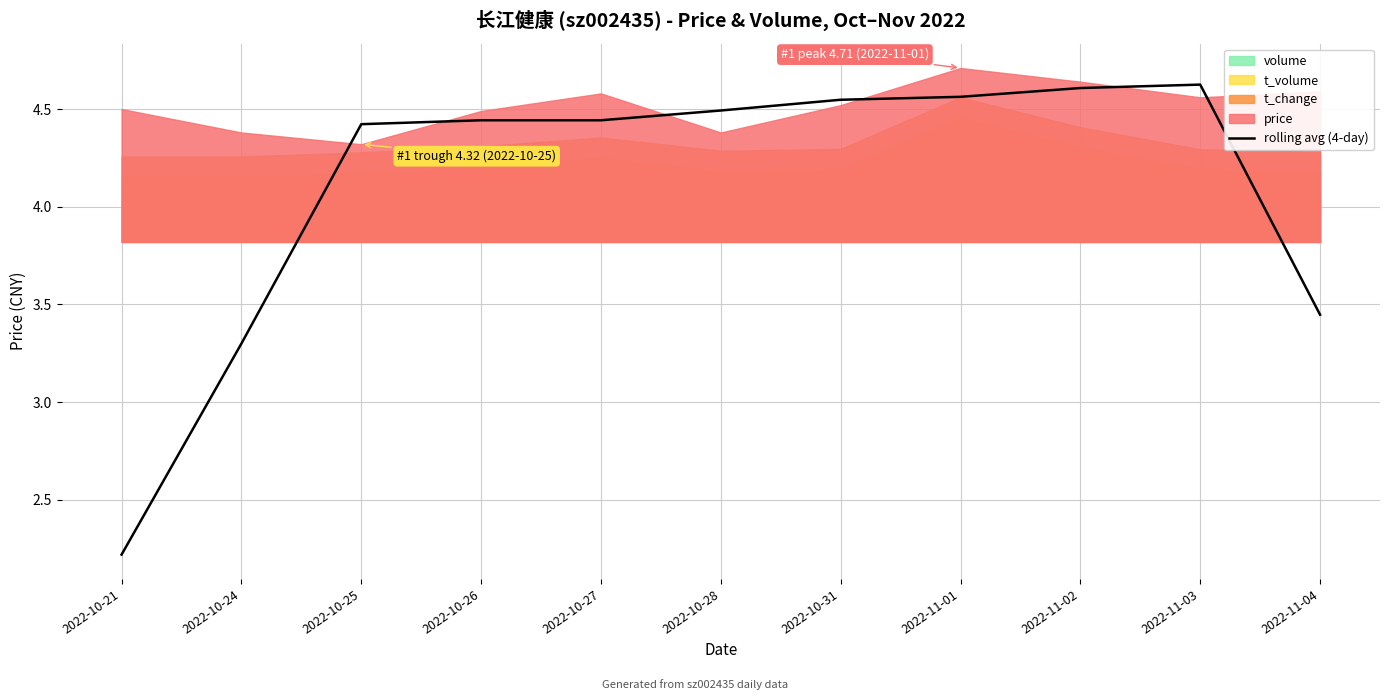

What is the minimum value shown in the chart?

2.2